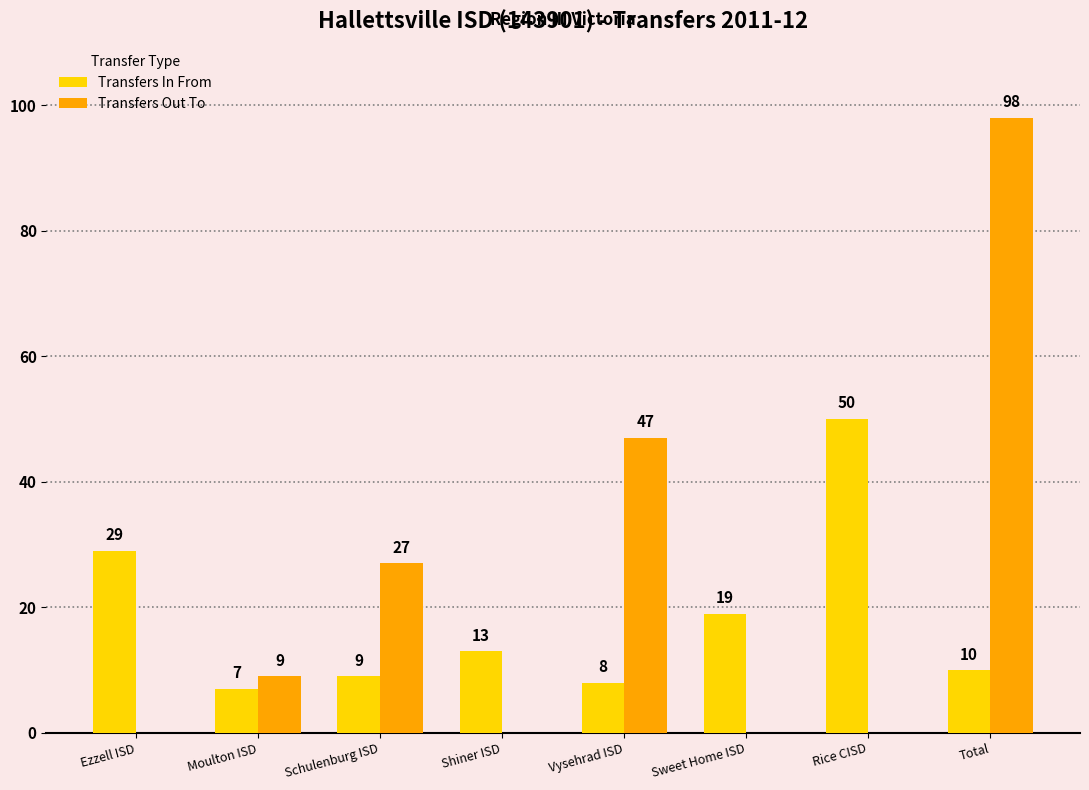

Where does the Transfers In From series first go above 13?

Ezzell ISD